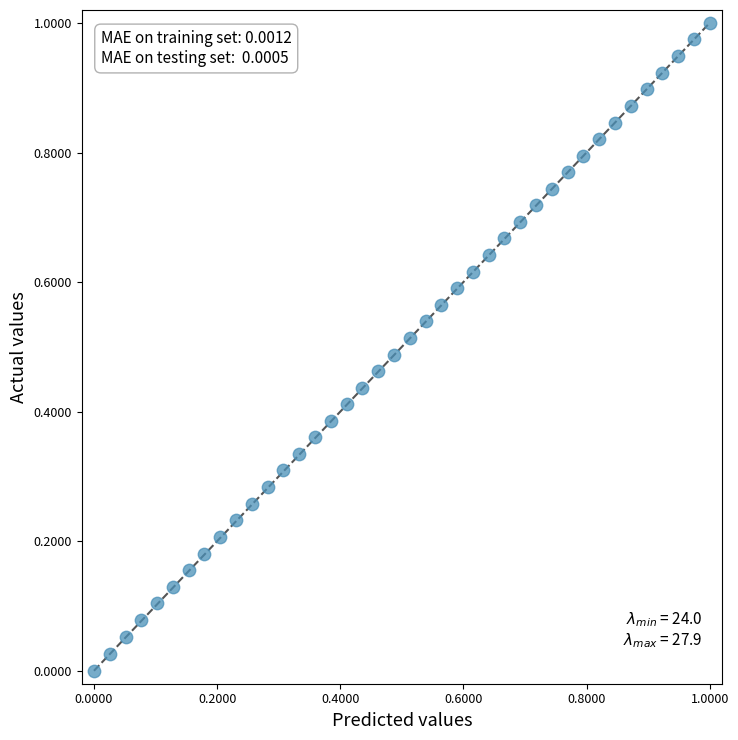

How many points are shown in the scatter plot?

40